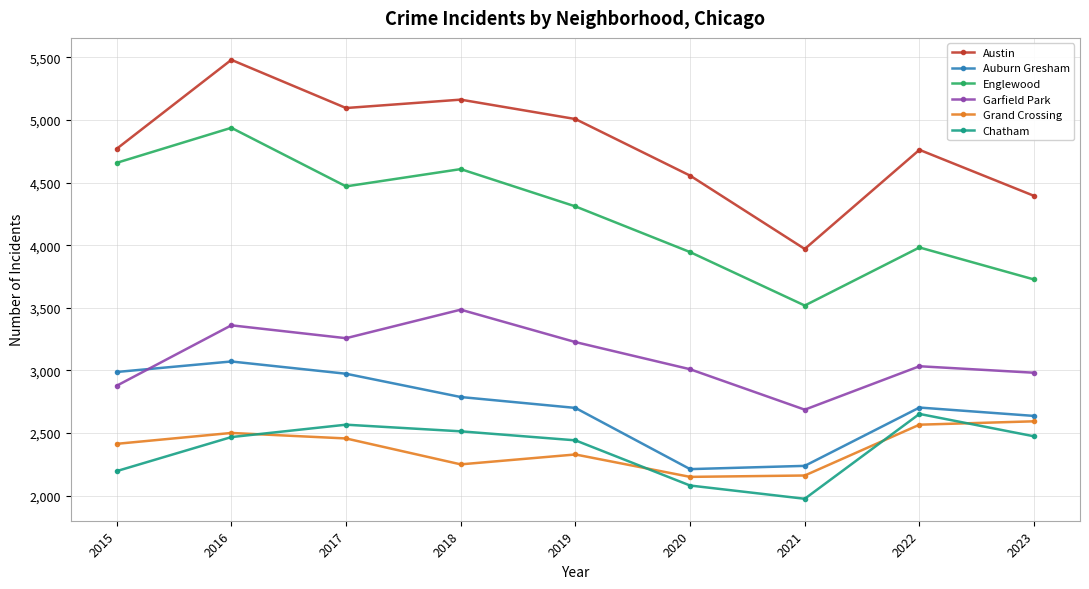

True or false: Austin and Chatham intersect in this chart.

False